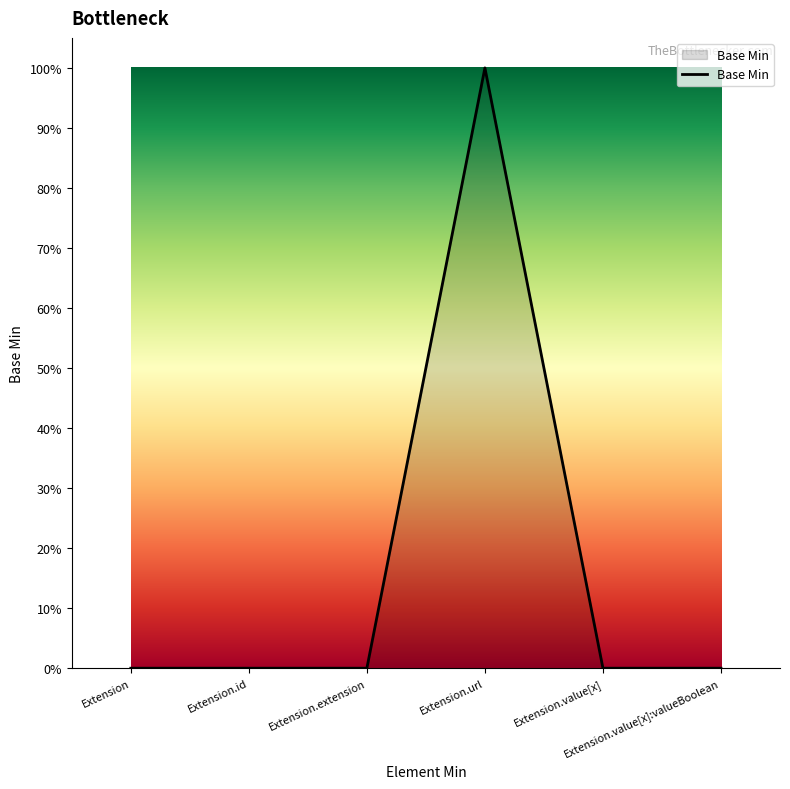

Is this an area chart (filled region under the line)?

Yes